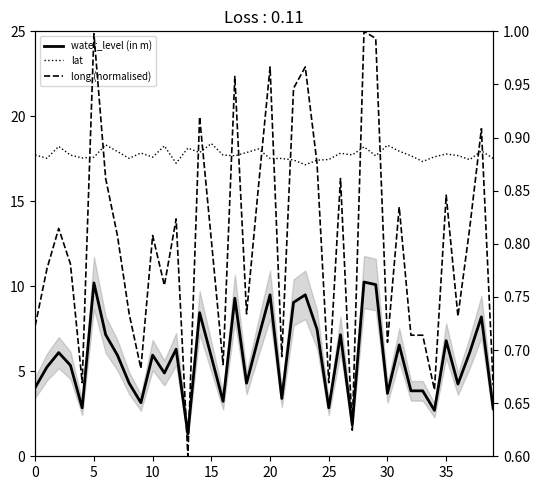

How many lines are shown in the chart?

3